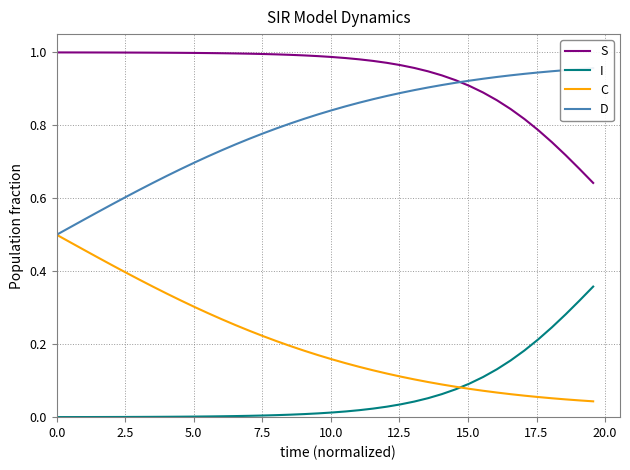

True or false: I and S intersect in this chart.

False